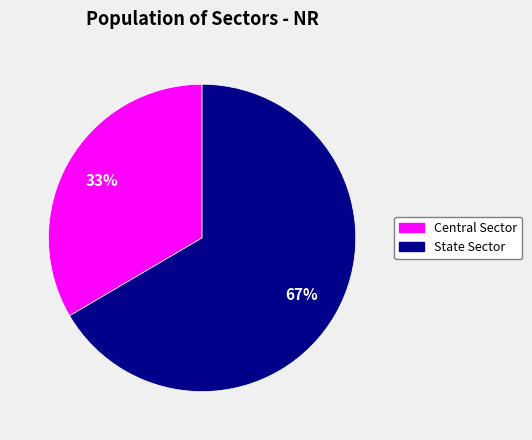

Does Central Sector account for over 50% of the chart?

No